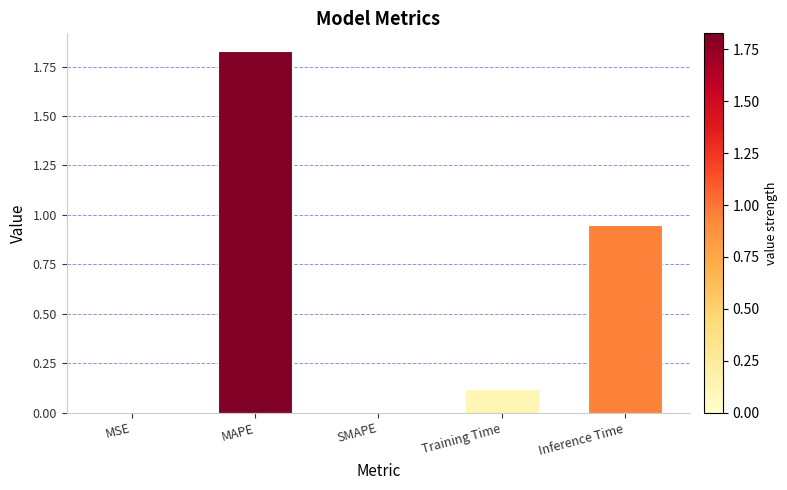

True or false: the data shows -1.0 at SMAPE.

False